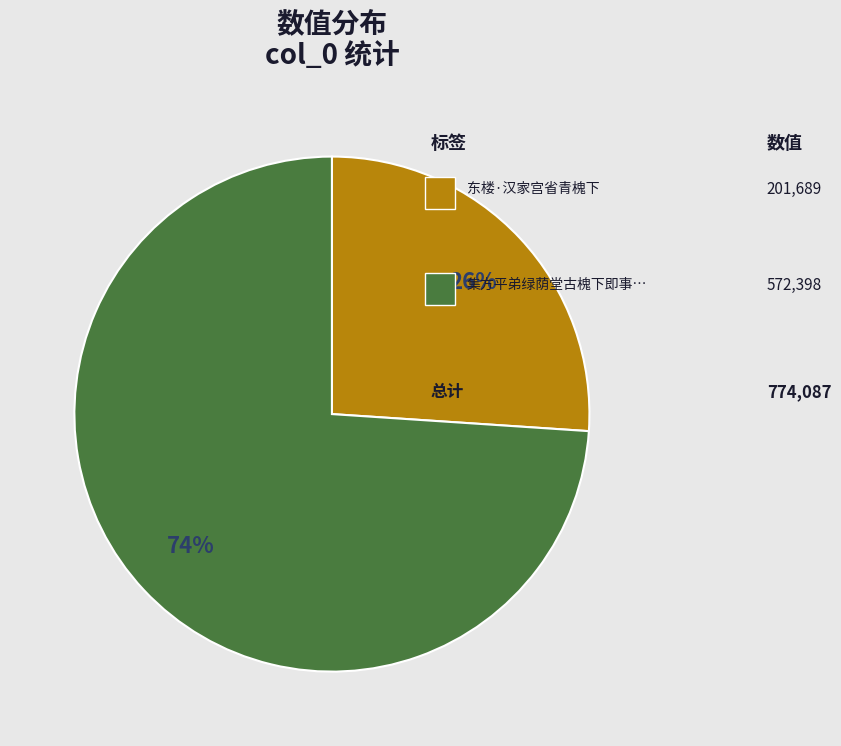

To the nearest percent, what is the average slice percentage?

50%